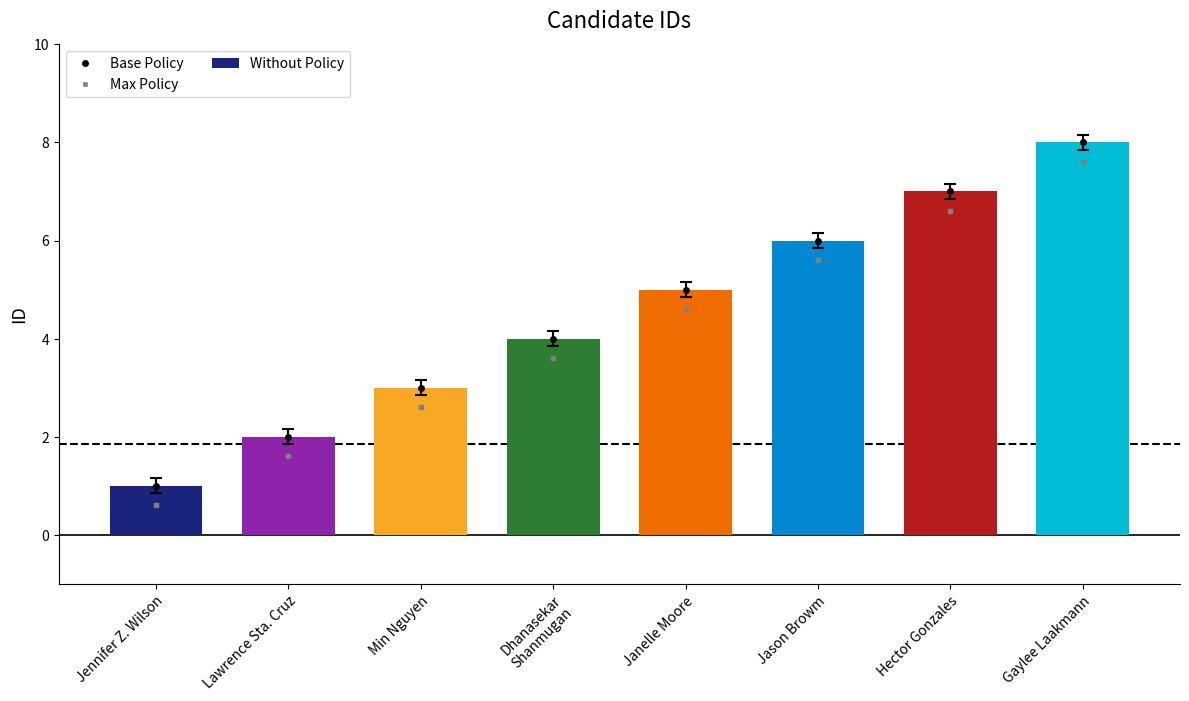

What is the difference between the maximum and minimum values?

7